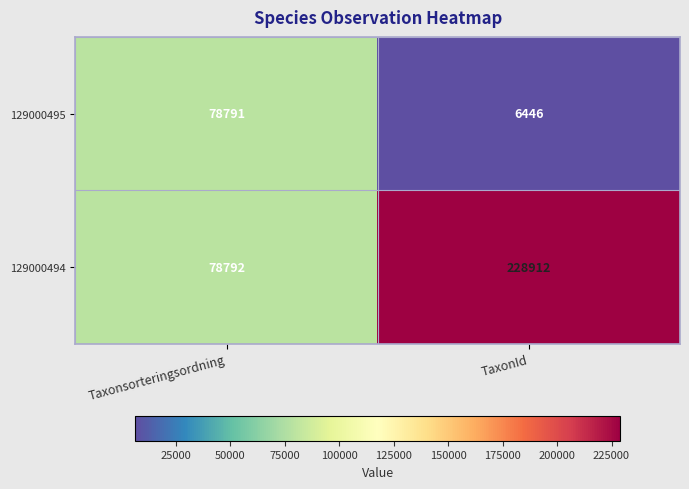

How many values in the 129000494 series are below 228912?

1